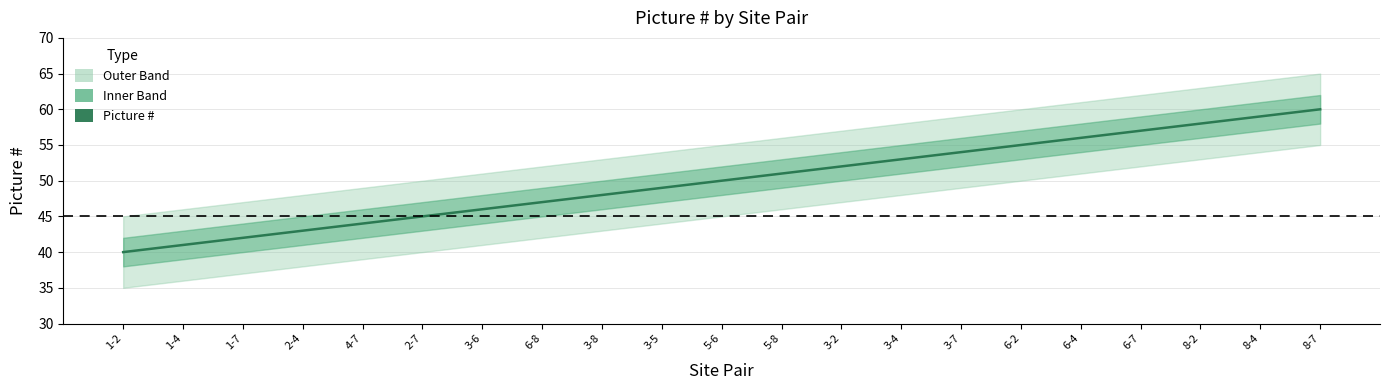

What is the difference between the values at 1-4 and 8-7?

19